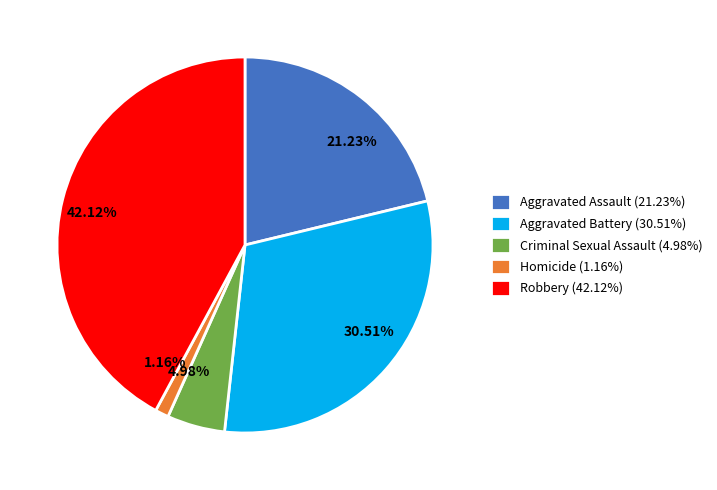

The Robbery slice represents 42% of the pie. True or false?

True